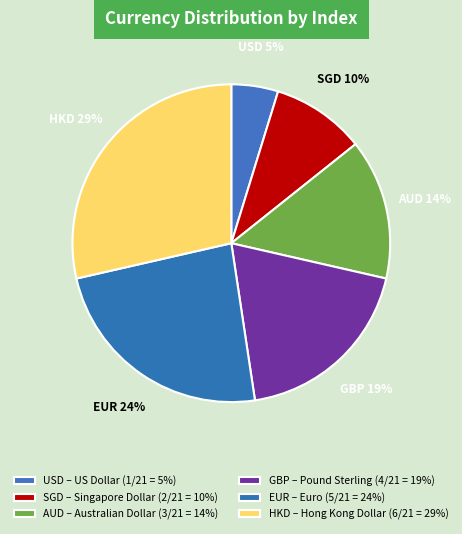

What is the ratio of the value at HKD to the value at USD?

6.0